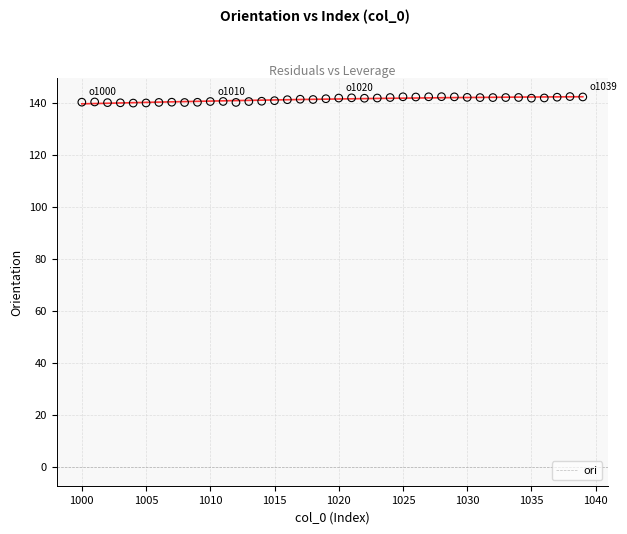

What is the range of Y values (max minus min)?

2.5